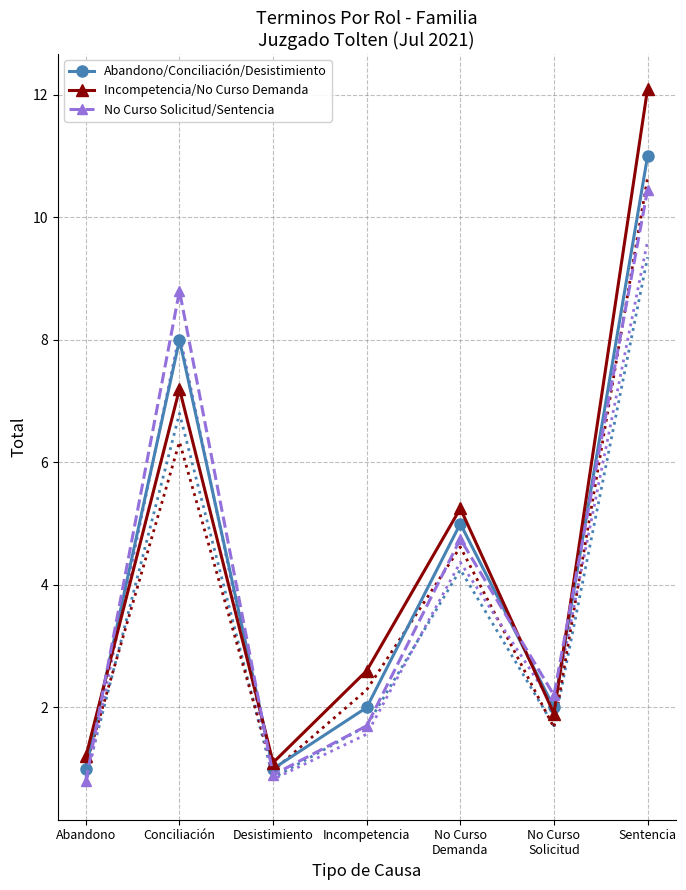

What are all the series names shown in the legend?

Abandono/Conciliación/Desistimiento, Incompetencia/No Curso Demanda, No Curso Solicitud/Sentencia